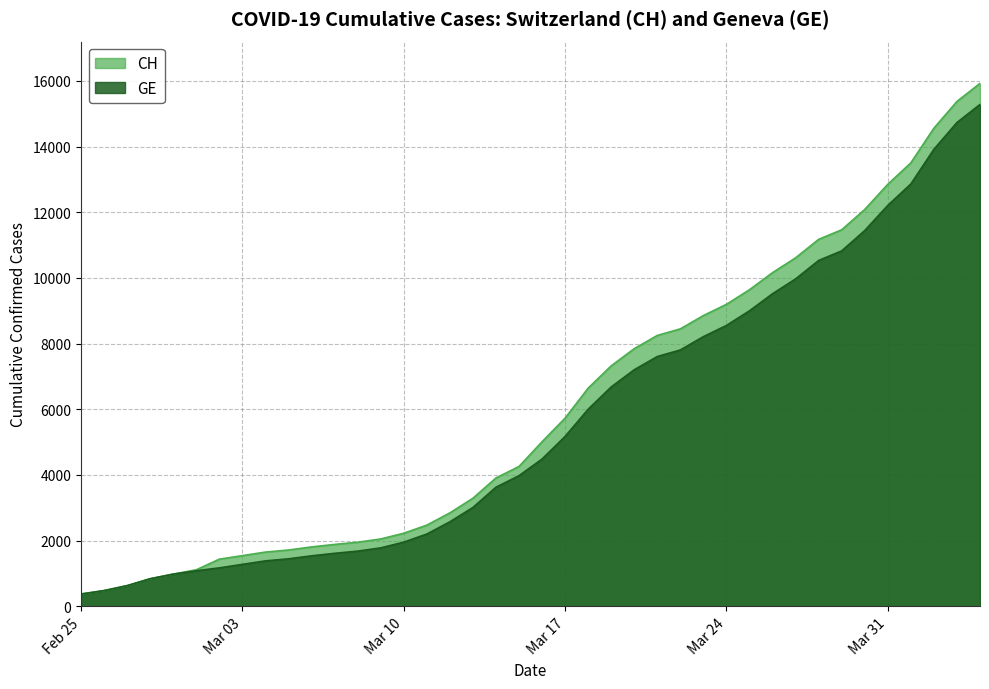

Which series has the largest total across all categories?

CH